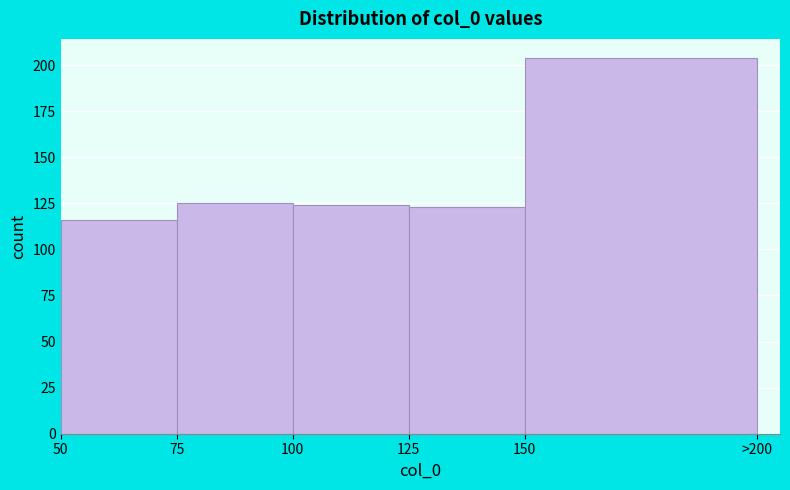

Reading left to right, extract all data points from this chart.

116	125	124	123	204